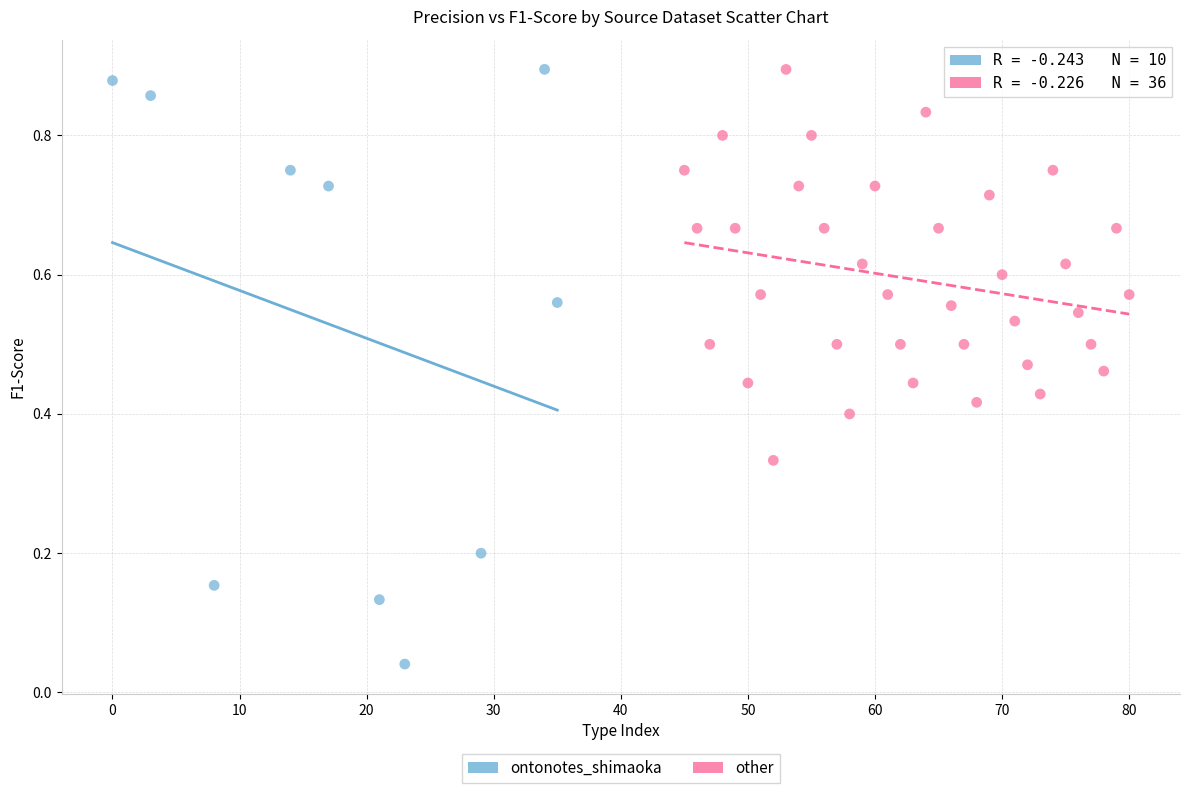

Which series has the widest spread of Y values?

ontonotes_shimaoka